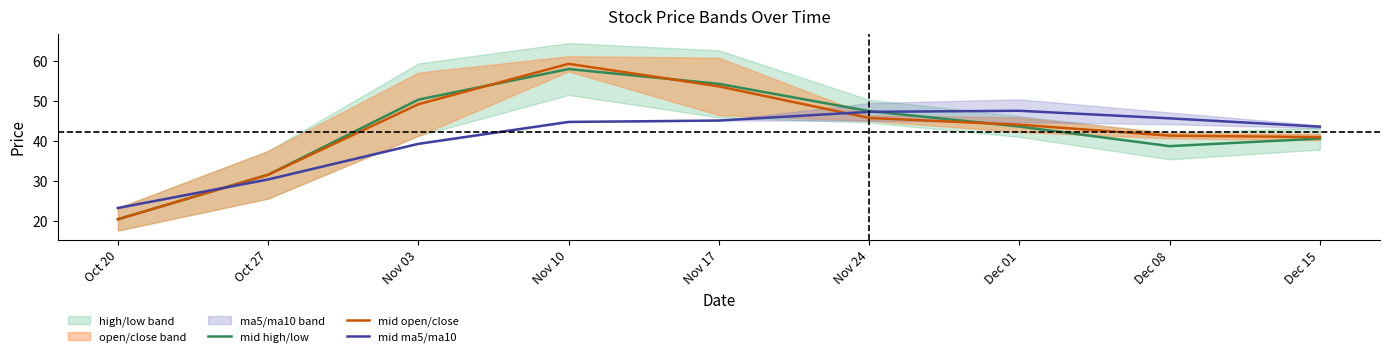

Reading right to left, list all the values displayed in this chart.

mid high/low: 40.7	38.8	43.7	47.6	54.4	58.1	50.4	31.7	20.5
mid open/close: 41.1	41.4	44.2	45.9	53.8	59.4	49.3	31.7	20.5
mid ma5/ma10: 43.7	45.8	47.7	47.4	45.2	44.9	39.4	30.5	23.4